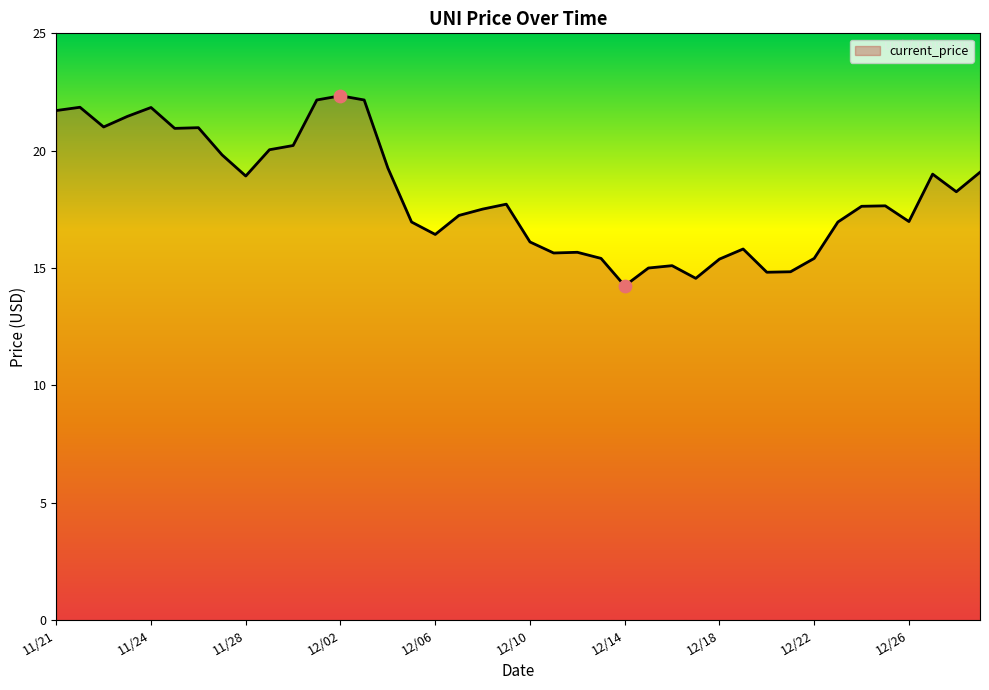

What is the difference between the maximum and minimum values?

8.1